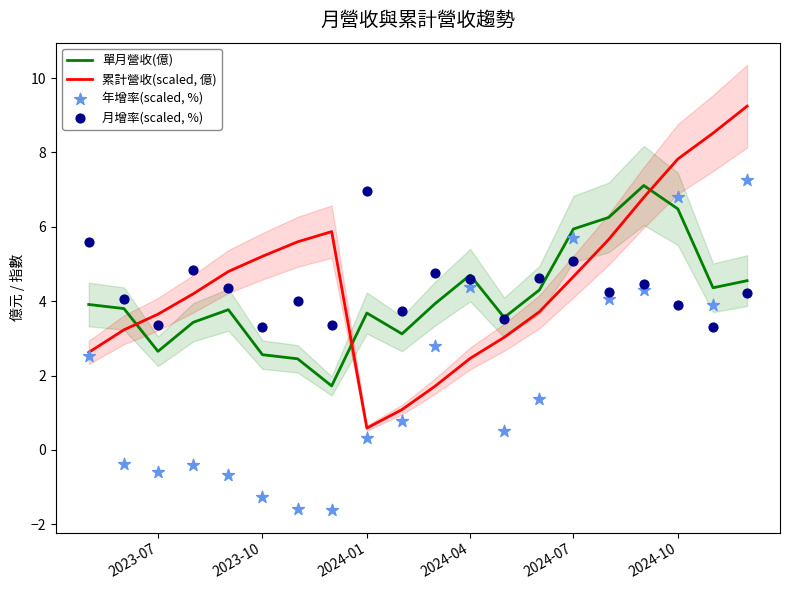

At how many categories does at least one series exceed 3?

20